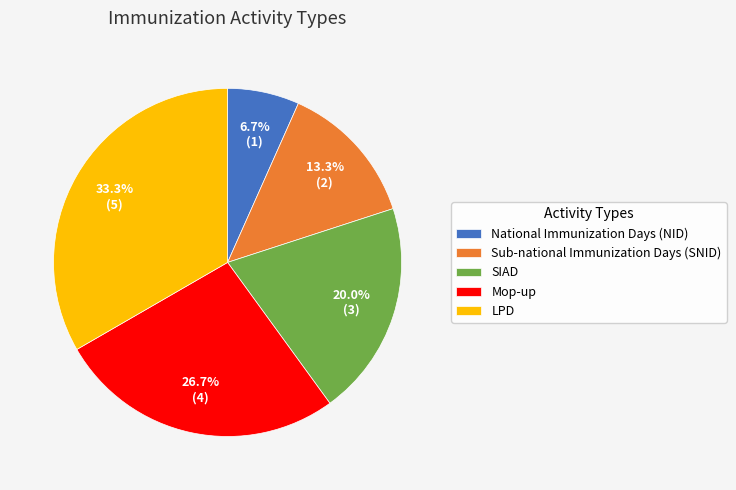

Rank the categories by value from highest to lowest.

LPD, Mop-up, SIAD, Sub-national Immunization Days (SNID), National Immunization Days (NID)